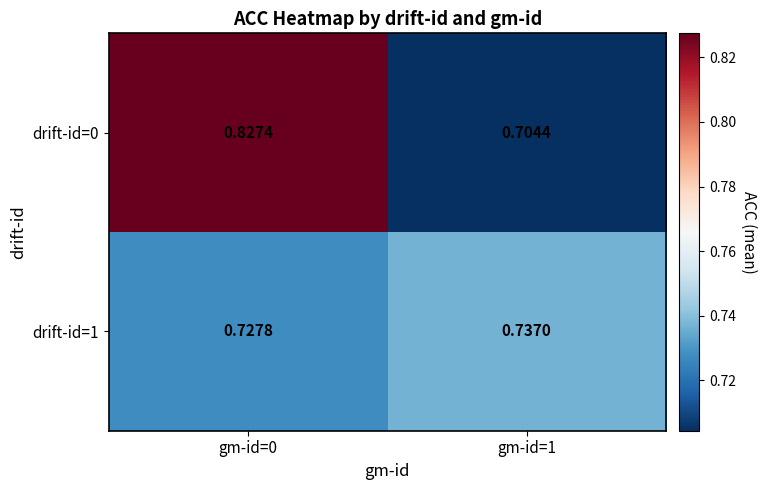

Is the value of drift-id=1 at gm-id=0 greater than the value of drift-id=0 at gm-id=0?

No